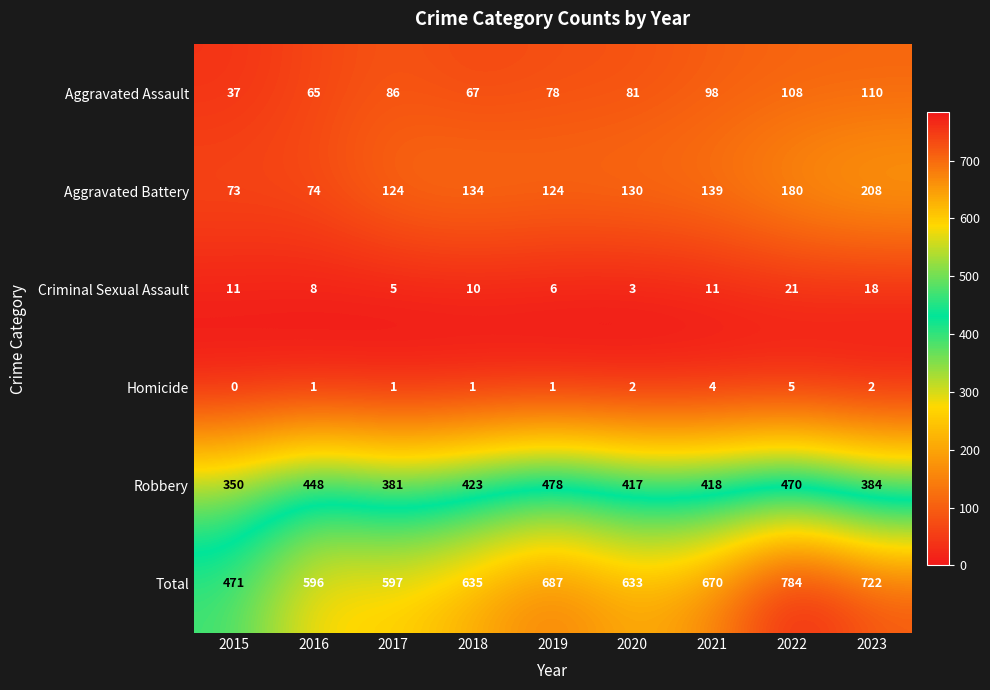

What is the difference between the maximum and minimum values in the Aggravated Battery series?

135